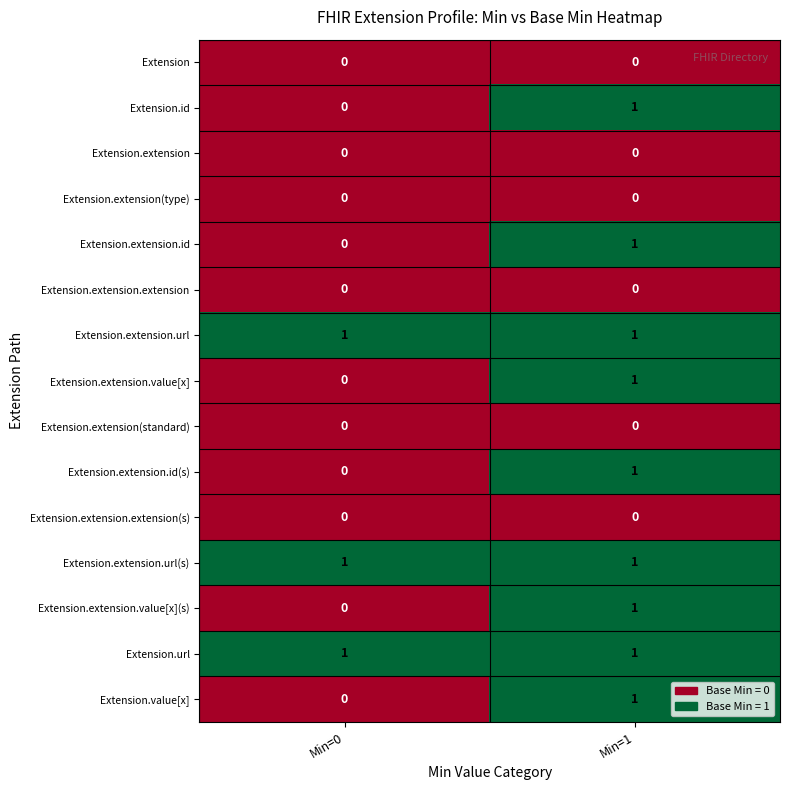

How many categories are shown in the chart?

2